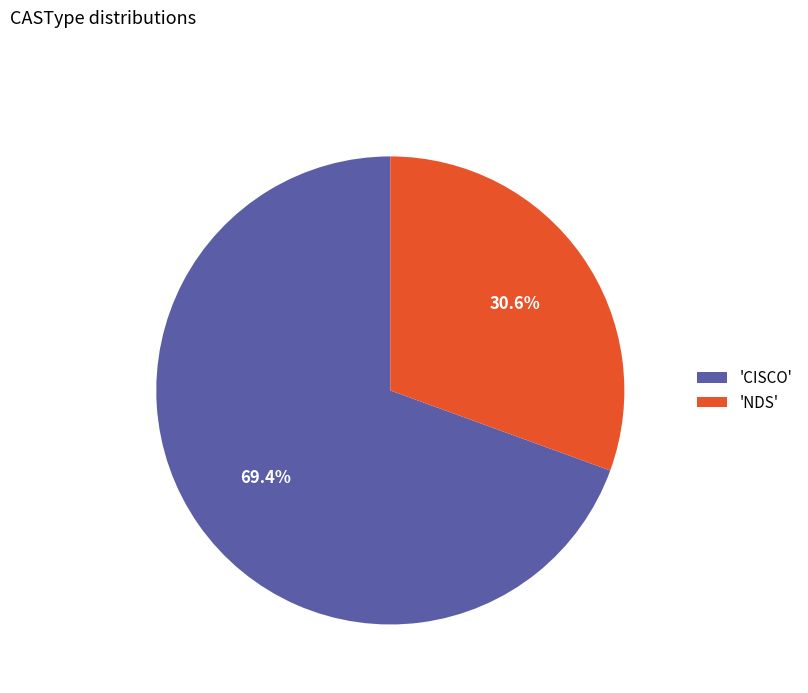

Which slice is the largest?

'CISCO'